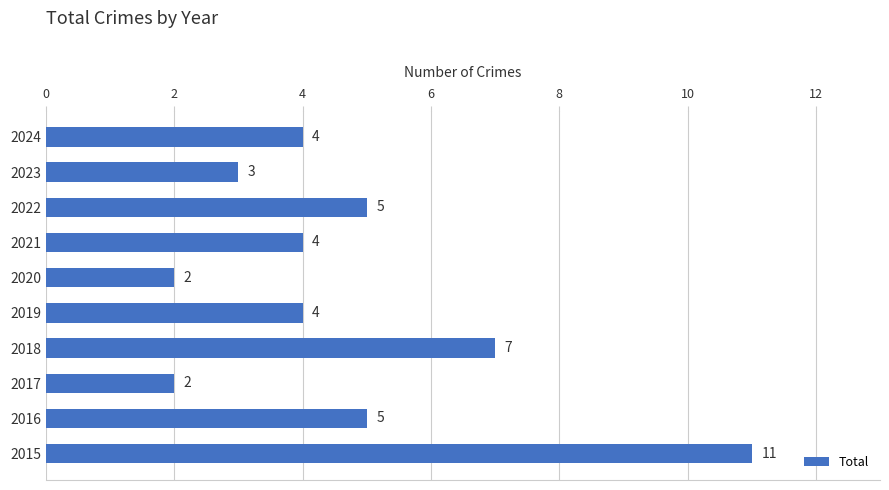

What is the sum of all values?

47